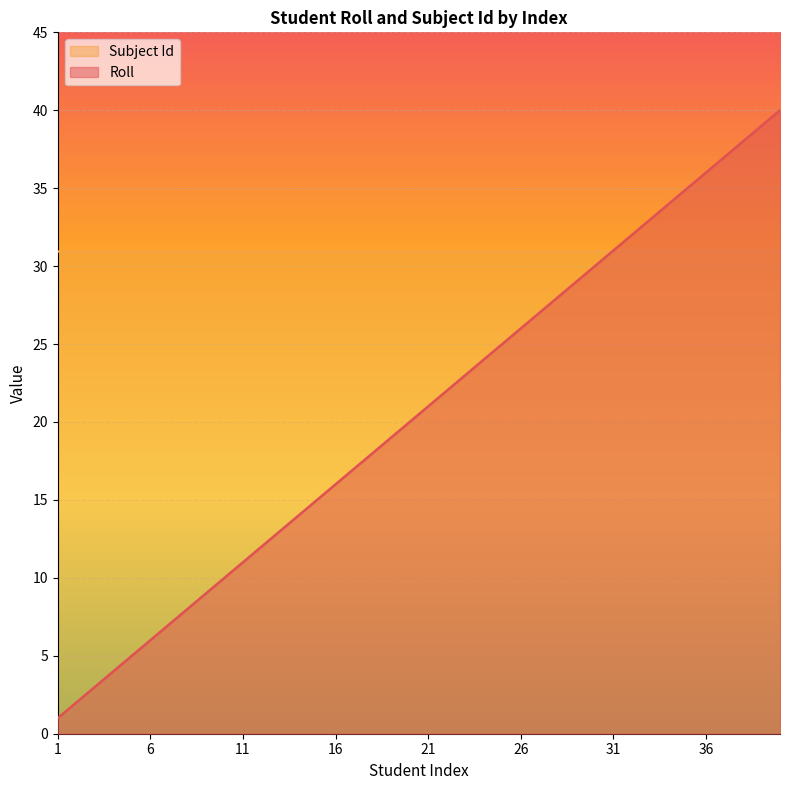

What is the change in value from 7 to 12?

+5